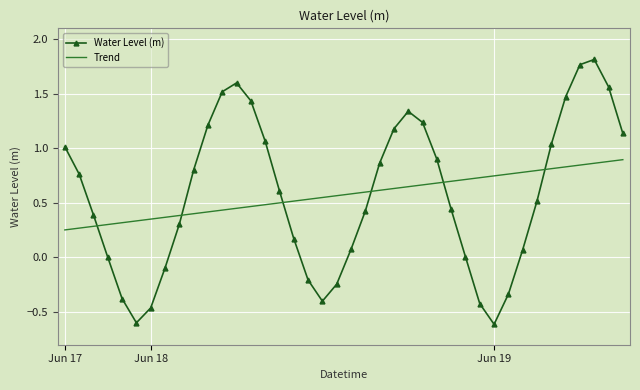

What is the difference between the maximum and minimum values in the Water Level (m) series?

2.4